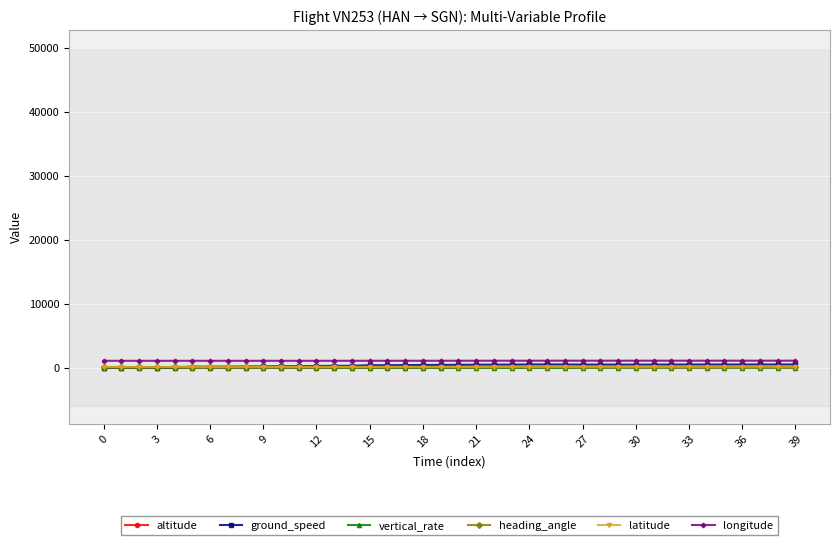

How many data points in heading_angle are less than 106?

19